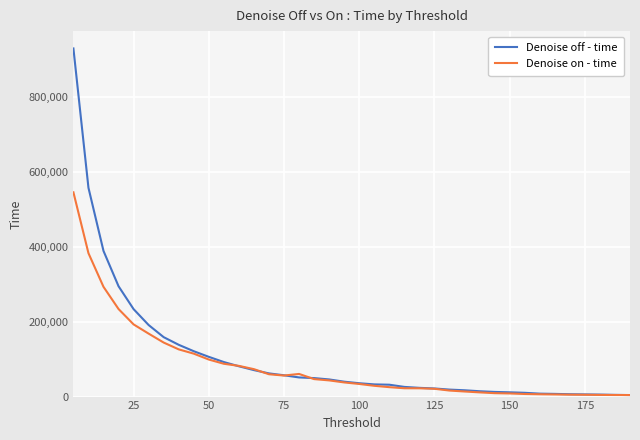

Rank the series by their maximum value, from lowest to highest.

Denoise on - time, Denoise off - time